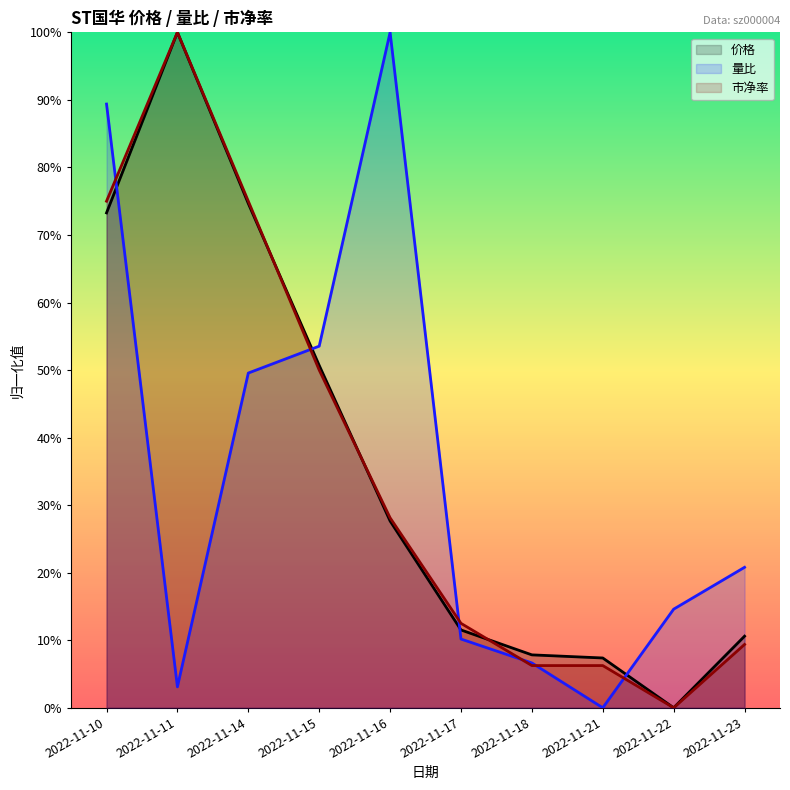

Reading right to left, transcribe all the data shown in this chart.

价格: 2022-11-23=10.6	2022-11-22=0.0	2022-11-21=7.4	2022-11-18=7.8	2022-11-17=11.5	2022-11-16=27.6	2022-11-15=50.7	2022-11-14=74.7	2022-11-11=100.0	2022-11-10=73.3
量比: 2022-11-23=20.8	2022-11-22=14.6	2022-11-21=0.0	2022-11-18=6.6	2022-11-17=10.2	2022-11-16=100.0	2022-11-15=53.5	2022-11-14=49.6	2022-11-11=3.1	2022-11-10=89.4
市净率: 2022-11-23=9.4	2022-11-22=0.0	2022-11-21=6.3	2022-11-18=6.3	2022-11-17=12.5	2022-11-16=28.1	2022-11-15=50.0	2022-11-14=75.0	2022-11-11=100.0	2022-11-10=75.0